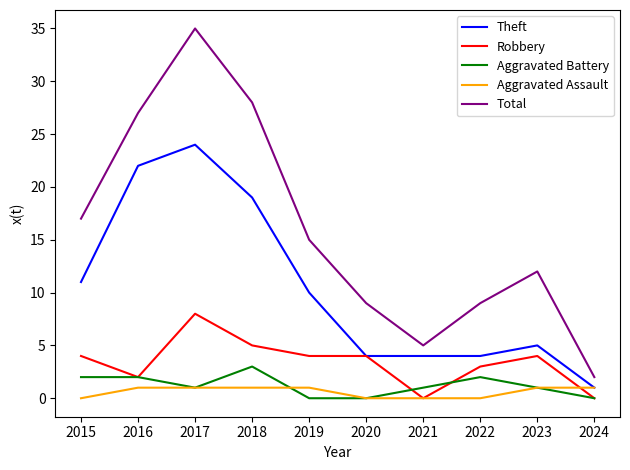

Which series changed the most between 2015 and 2020?

Total